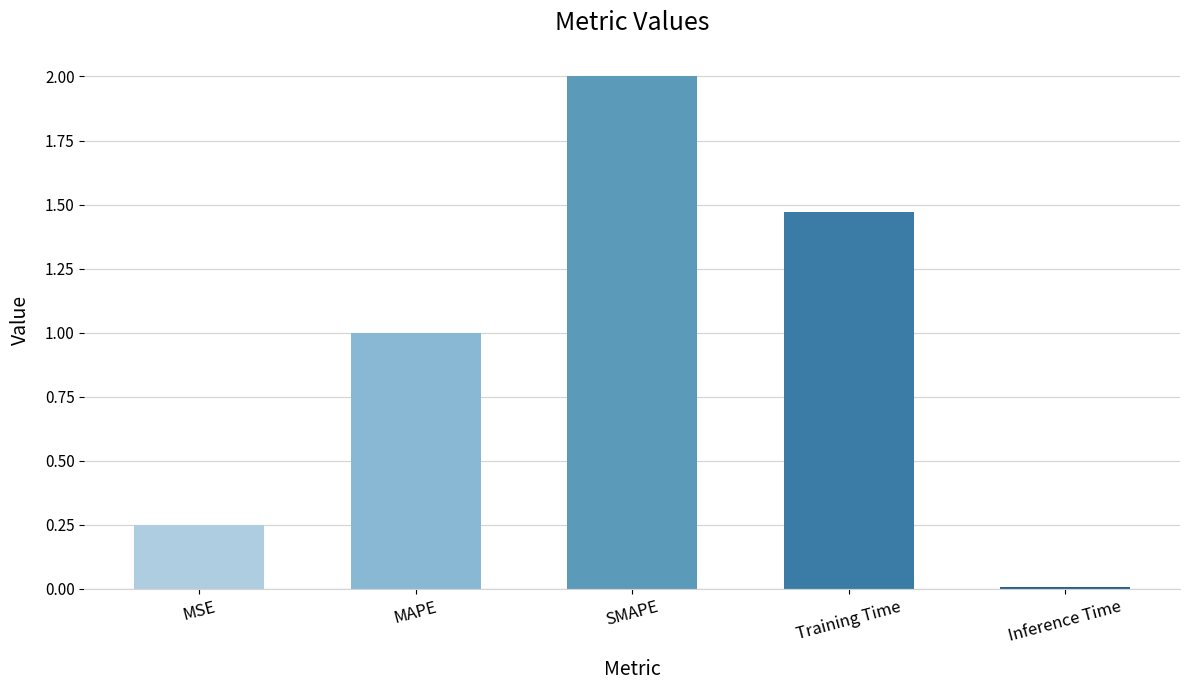

At which label is the value closest to 1?

MAPE